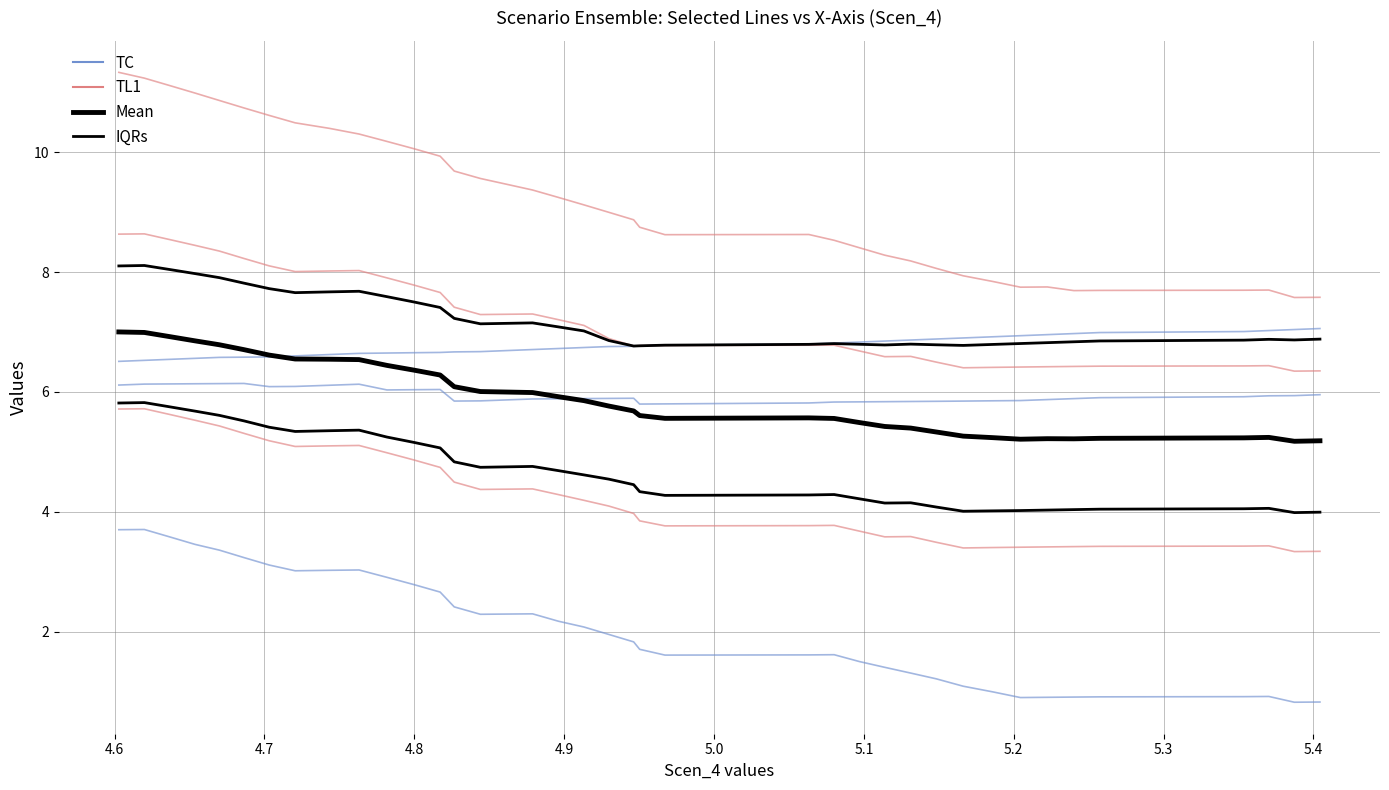

True or false: TL1 and IQRs intersect in this chart.

False